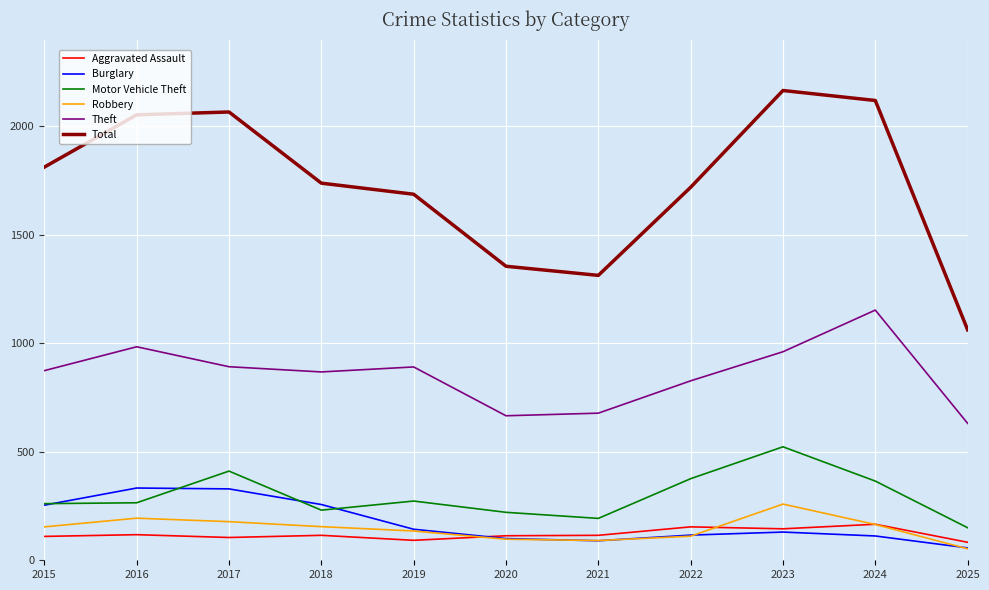

What is the difference between the highest and lowest values at 2021?

1223